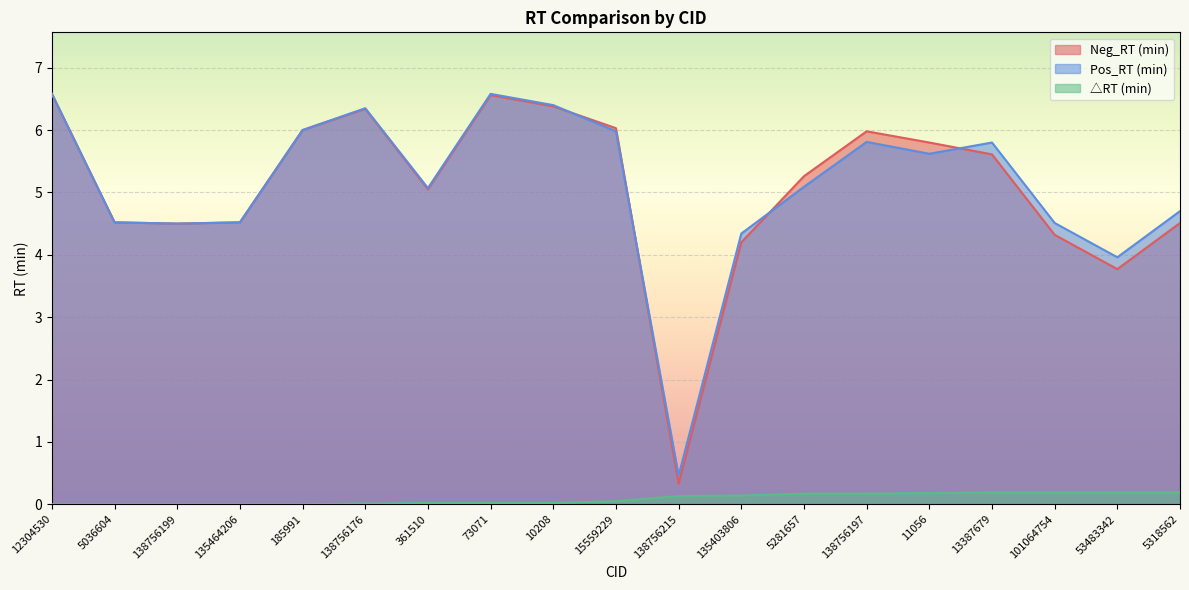

Reading left to right, what are all the values shown in this chart?

Neg_RT (min): 6.6	4.5	4.5	4.5	6.0	6.3	5.0	6.6	6.4	6.0	0.3	4.2	5.3	6.0	5.8	5.6	4.3	3.8	4.5
Pos_RT (min): 6.6	4.5	4.5	4.5	6.0	6.3	5.1	6.6	6.4	6.0	0.5	4.3	5.1	5.8	5.6	5.8	4.5	4.0	4.7
△RT (min): 0.0	0.0	0.0	0.0	0.0	0.0	0.0	0.0	0.0	0.1	0.1	0.1	0.2	0.2	0.2	0.2	0.2	0.2	0.2